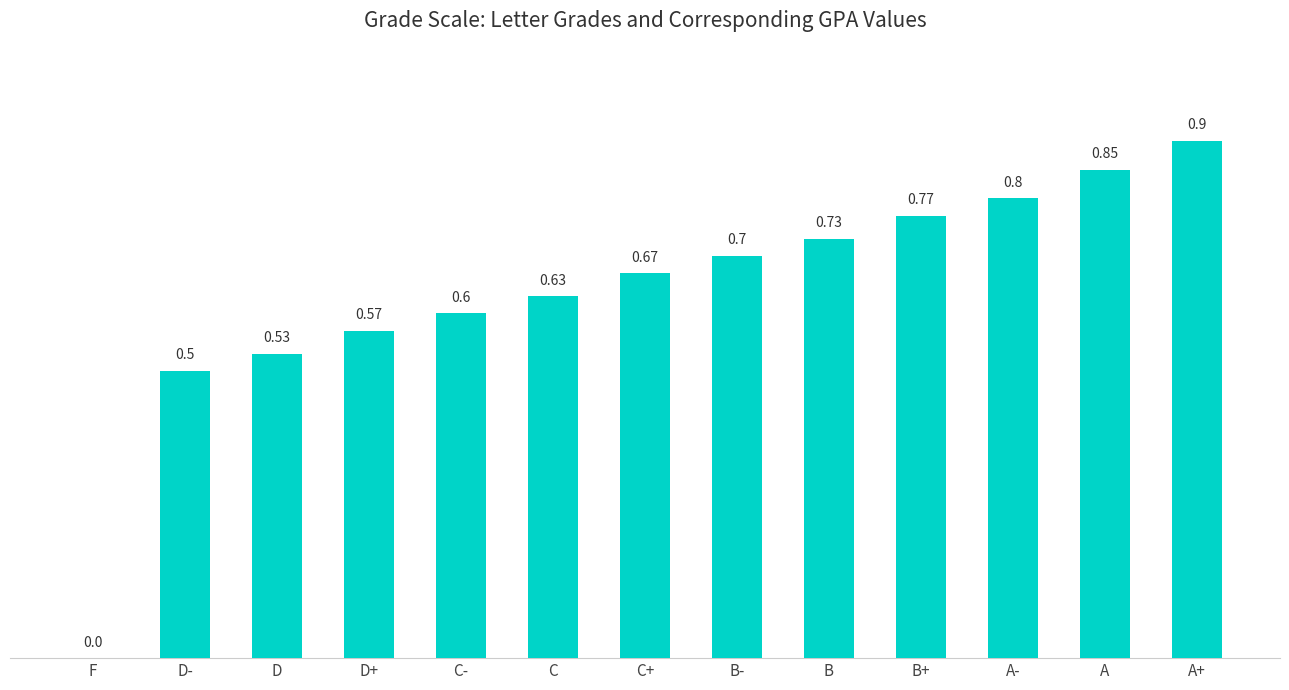

What is the greatest value displayed?

0.9